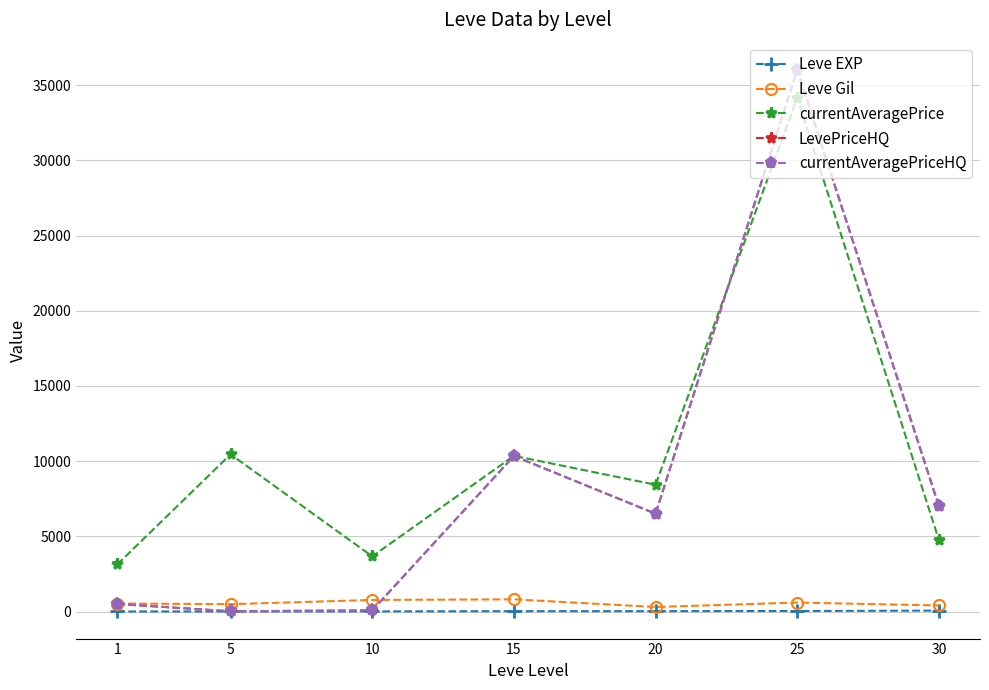

What is the total value across all series at 1?

4666.0